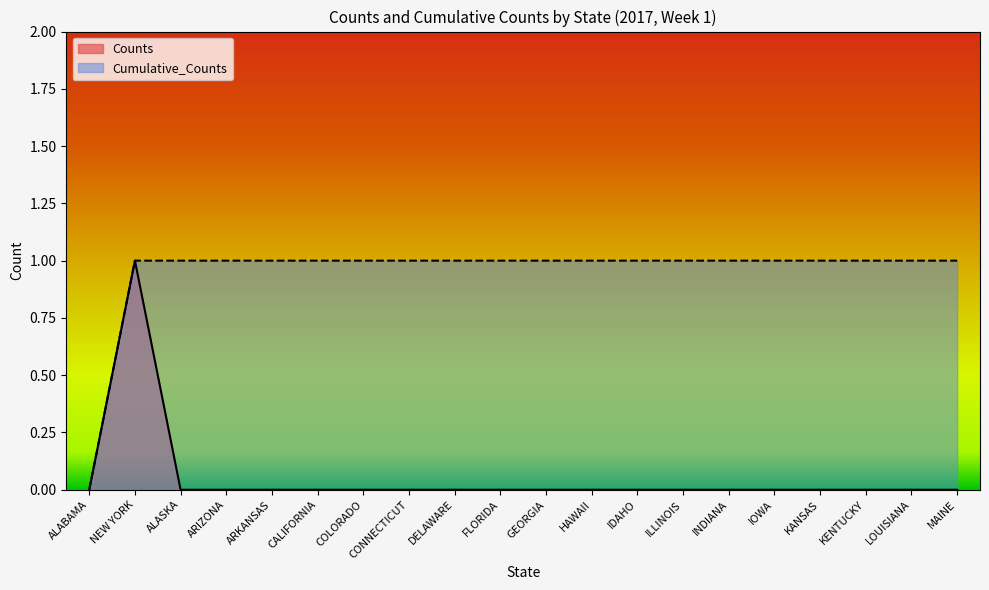

True or false: Counts and Cumulative_Counts cross at least once.

False